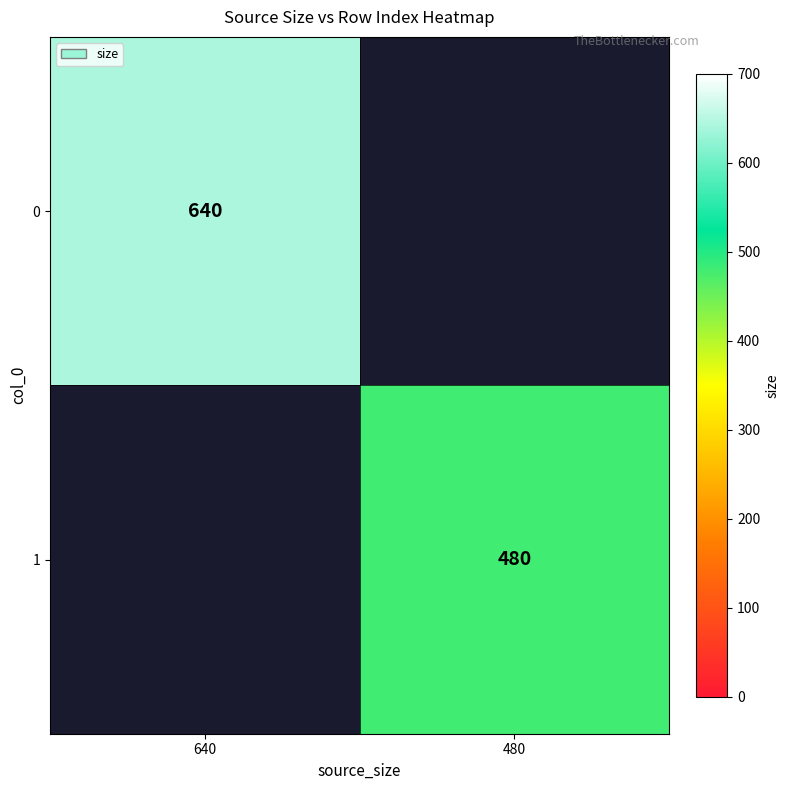

Is it true that 1 equals 480 at 480?

True